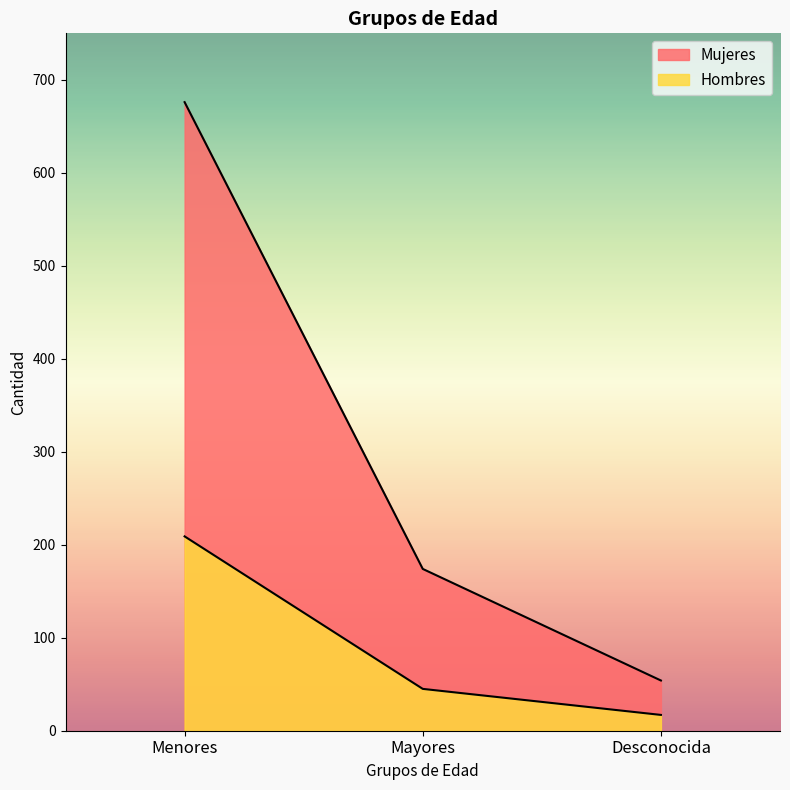

Does the chart have visible grid lines?

No